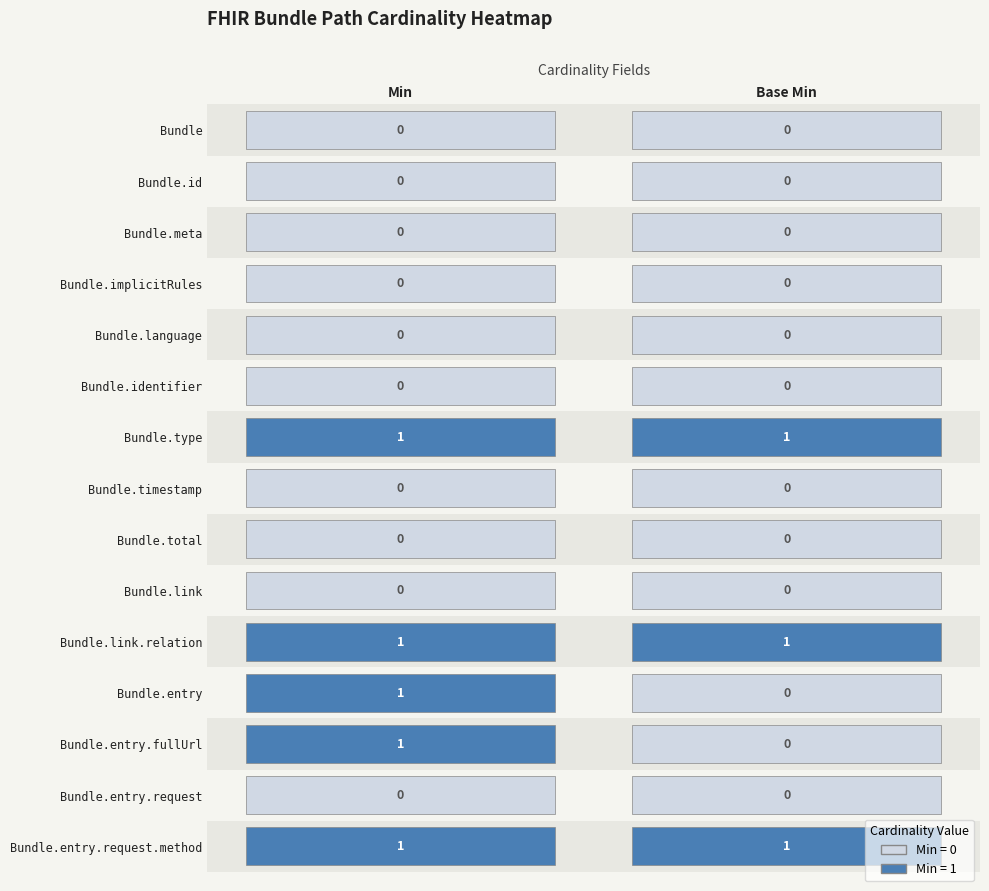

True or false: Min has a value of 2 at 6.

False